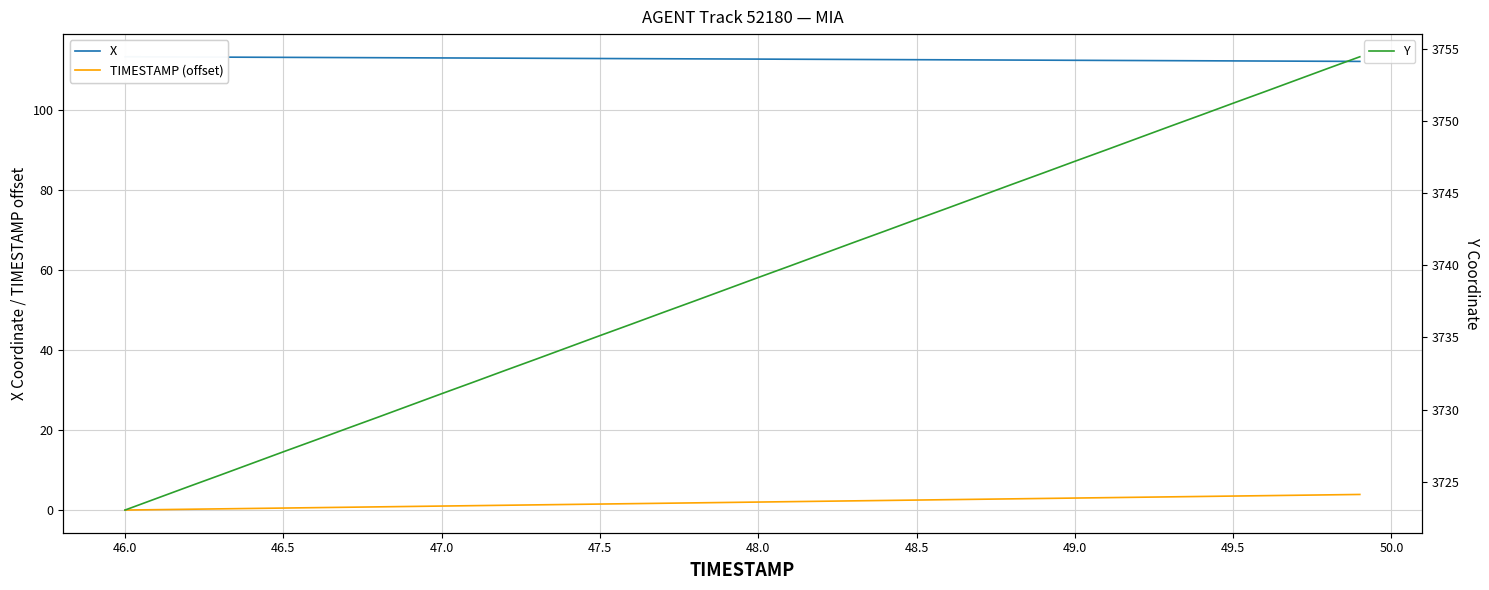

Count the number of data series in this chart.

3